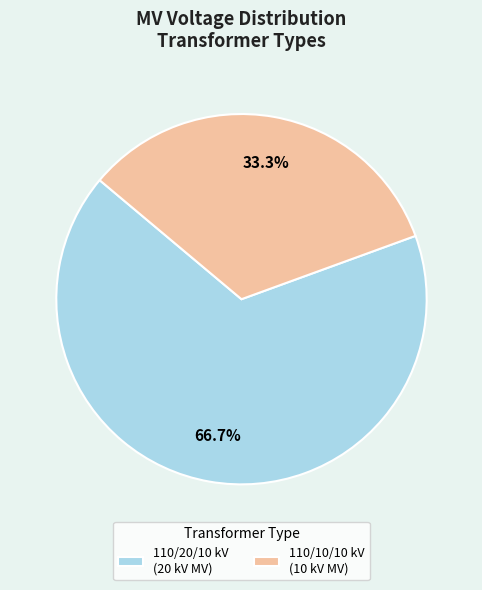

Count the number of slices in the pie.

2